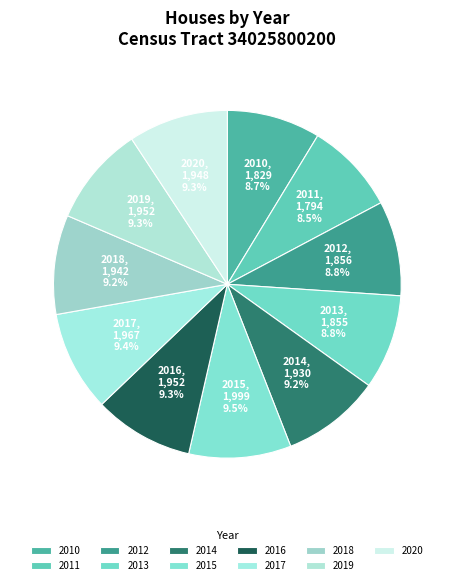

Which has a higher value, 2014 or 2011?

2014